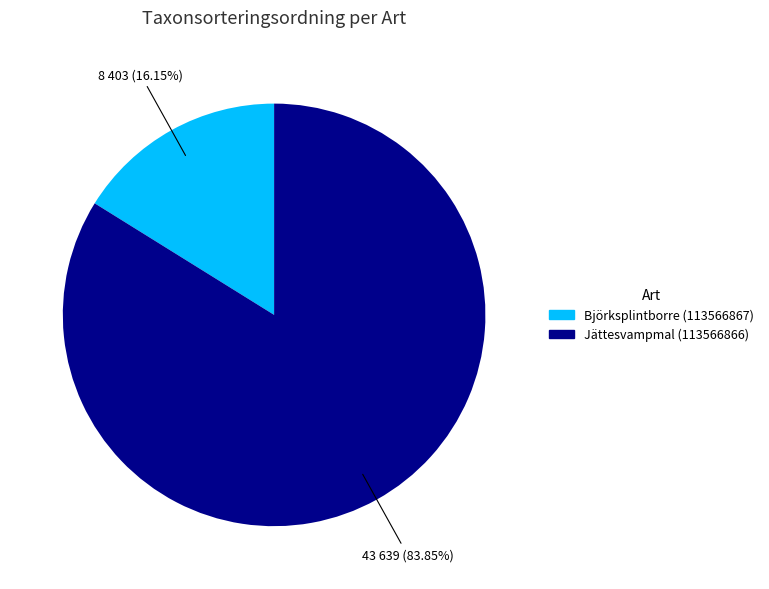

How many slices are in this pie chart?

2